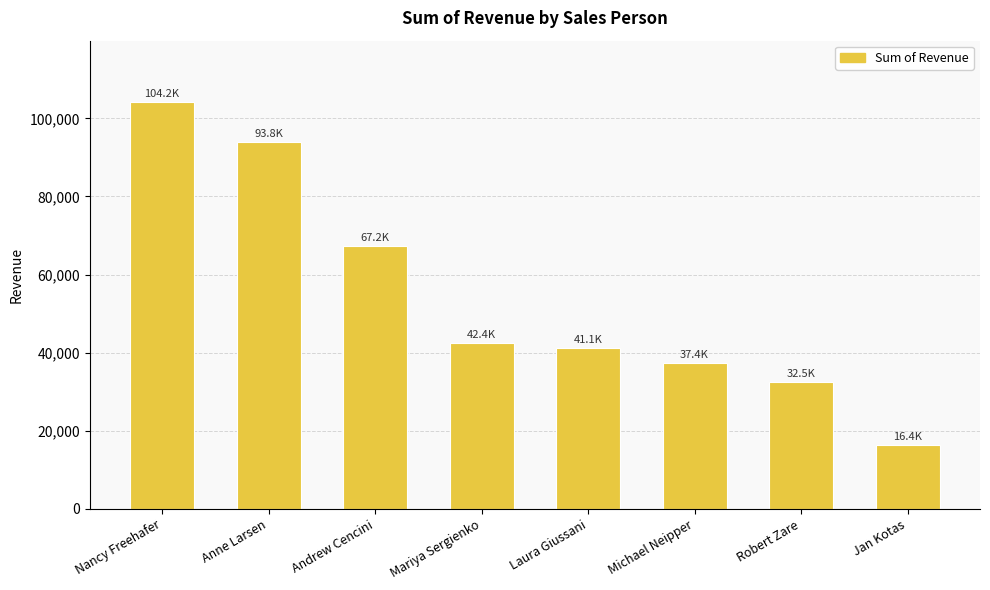

How many series are shown in this chart?

1